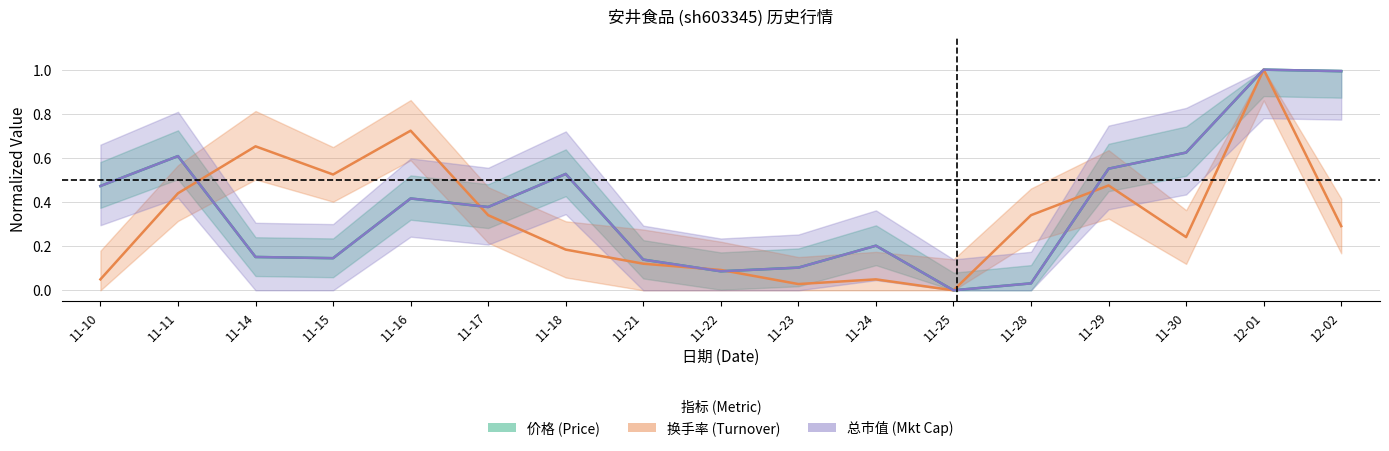

The 总市值 (Mkt Cap) series shows 0.4 at 11-11. True or false?

False